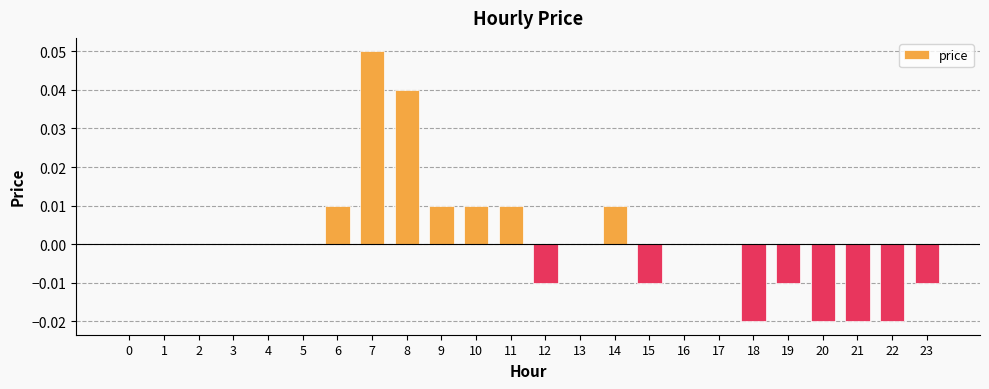

Which has a higher value, 16 or 12?

16